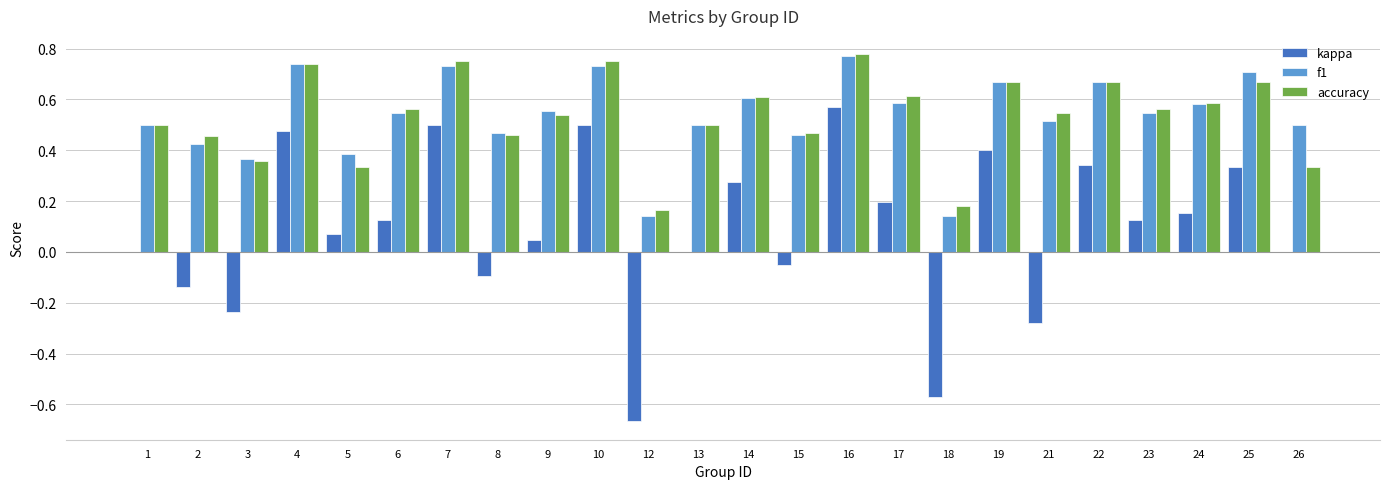

Is it true that kappa equals 0.1 at 9?

False